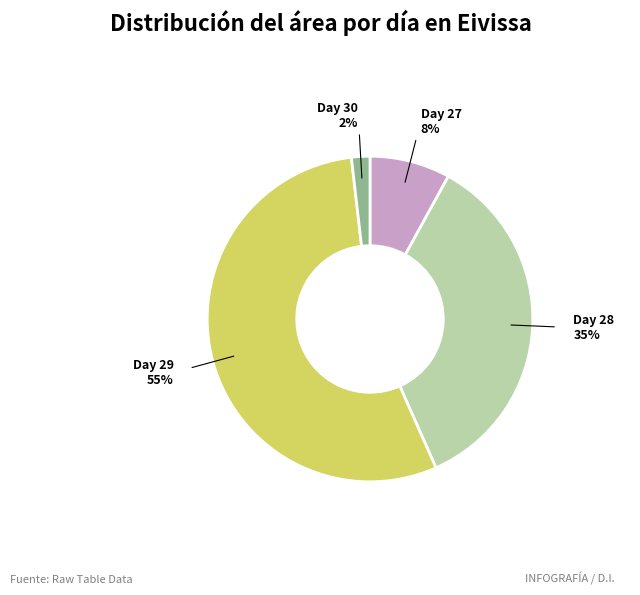

How many segments does this pie chart have?

4